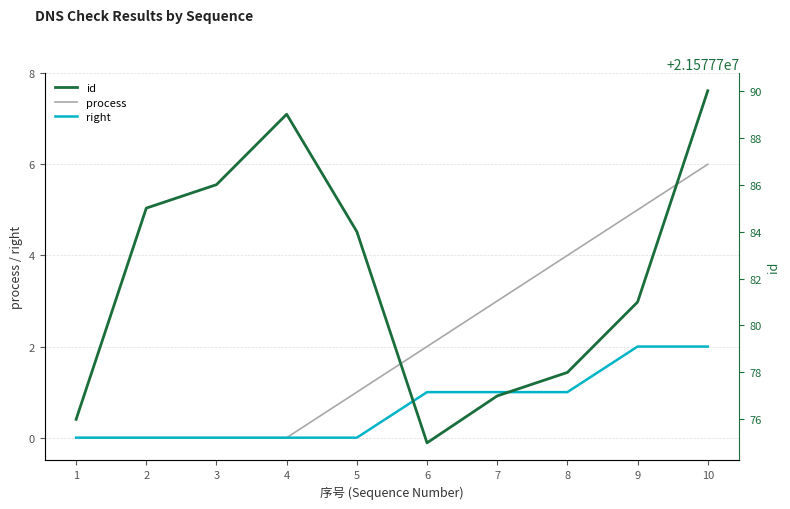

True or false: id and process cross at least once.

False